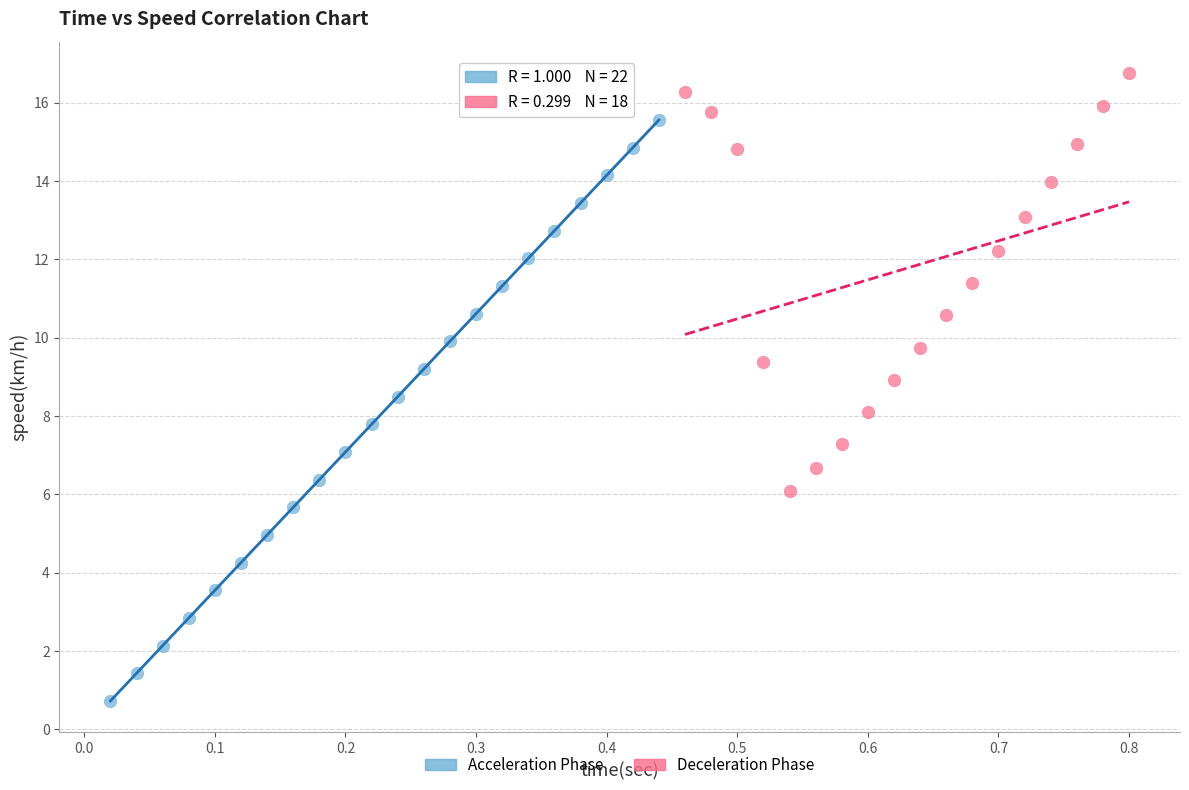

Which series contains the highest Y value?

Deceleration Phase